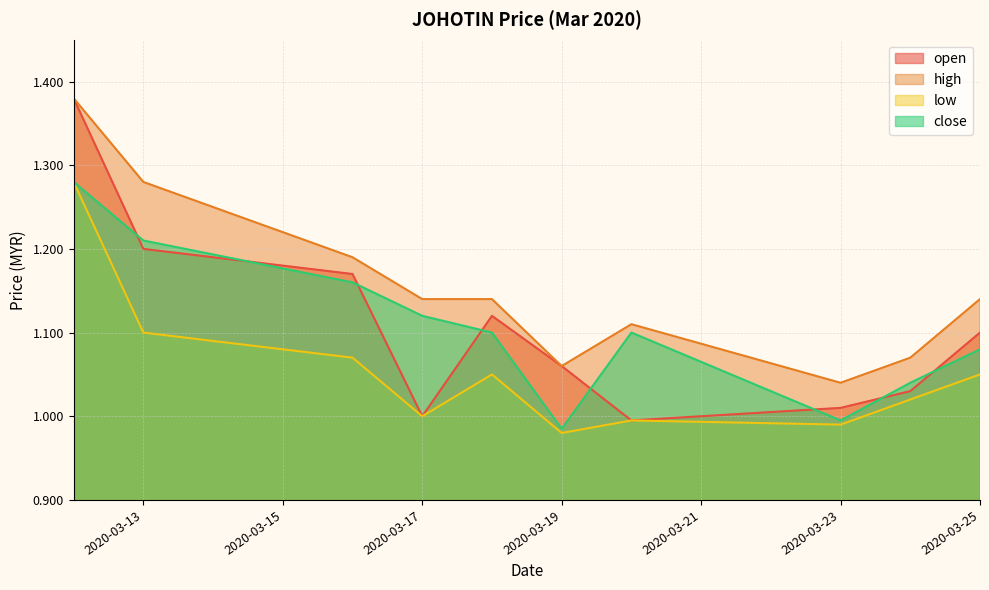

Where does the open series first go above 1?

2020-03-12